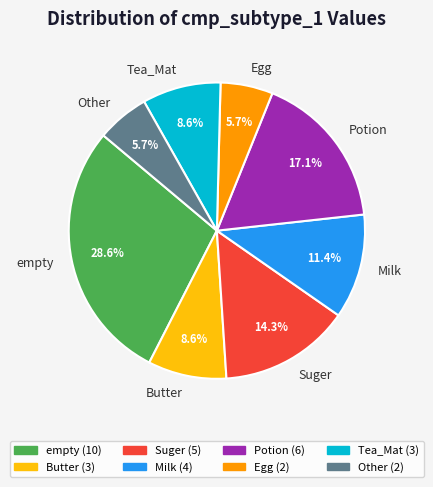

What is the ratio of the value at empty to the value at Suger?

2.0